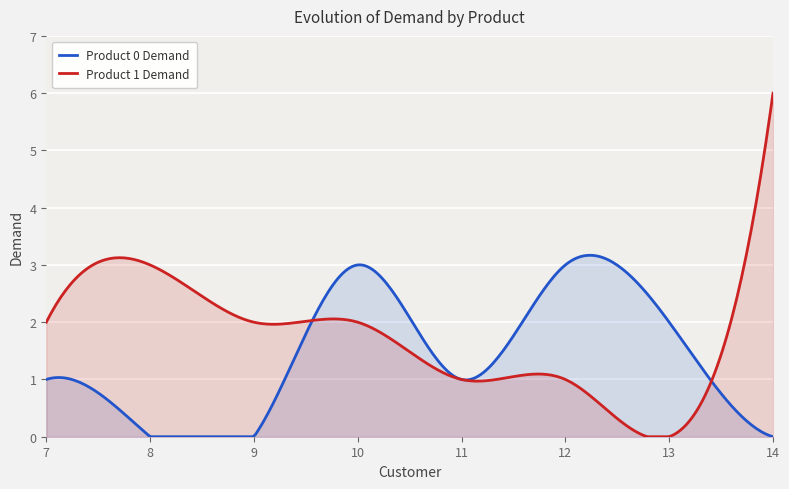

Rank the series at 12 from highest to lowest value.

Product 0 Demand, Product 1 Demand